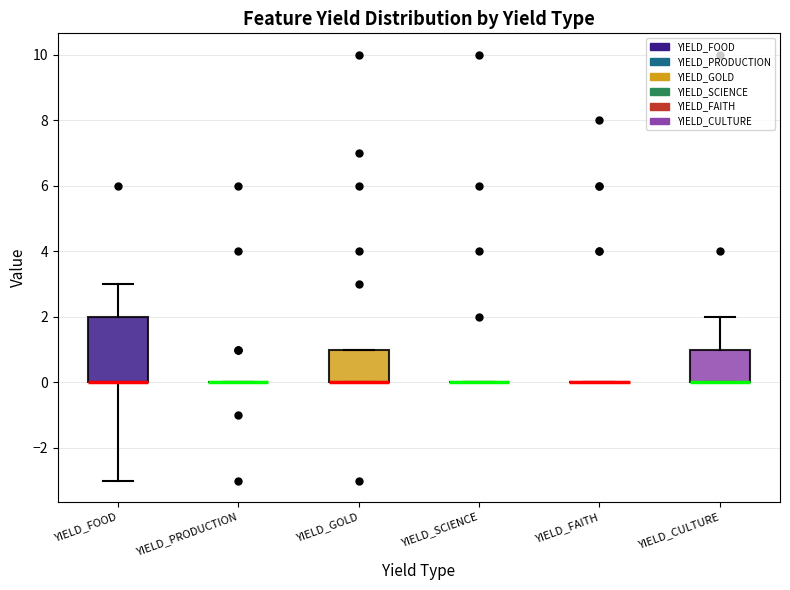

Comparing the boxes themselves (not the whiskers), which one is the tallest?

YIELD_FOOD